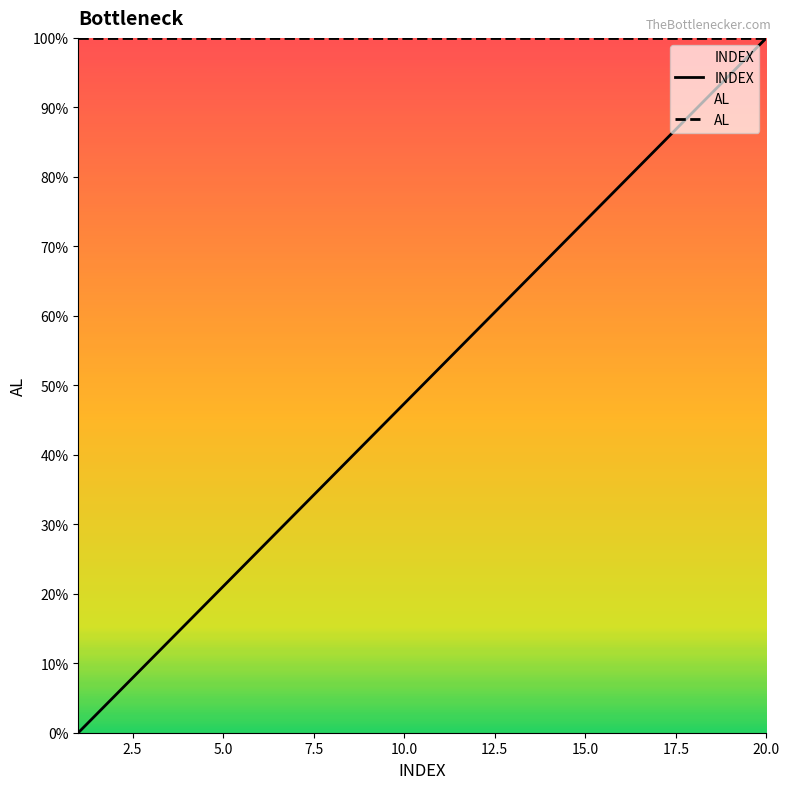

True or false: INDEX has a value of 133.0 at 20.0.

False